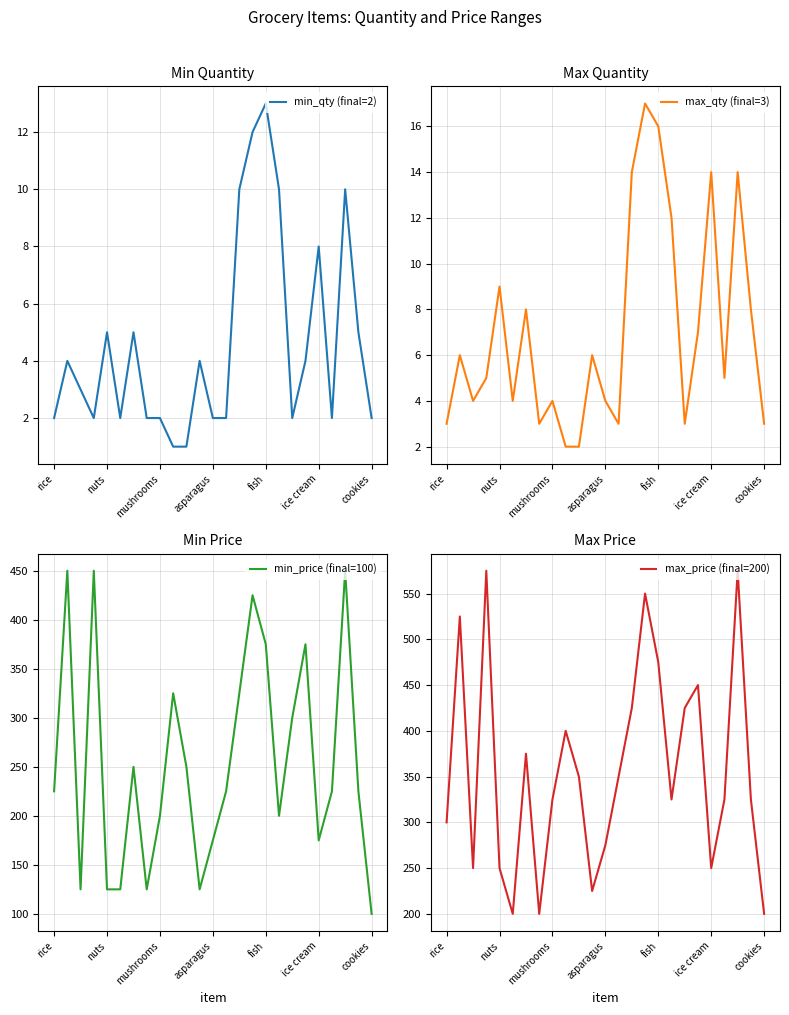

What is the difference between the max_price (final=200) values at 14 and rice?

125